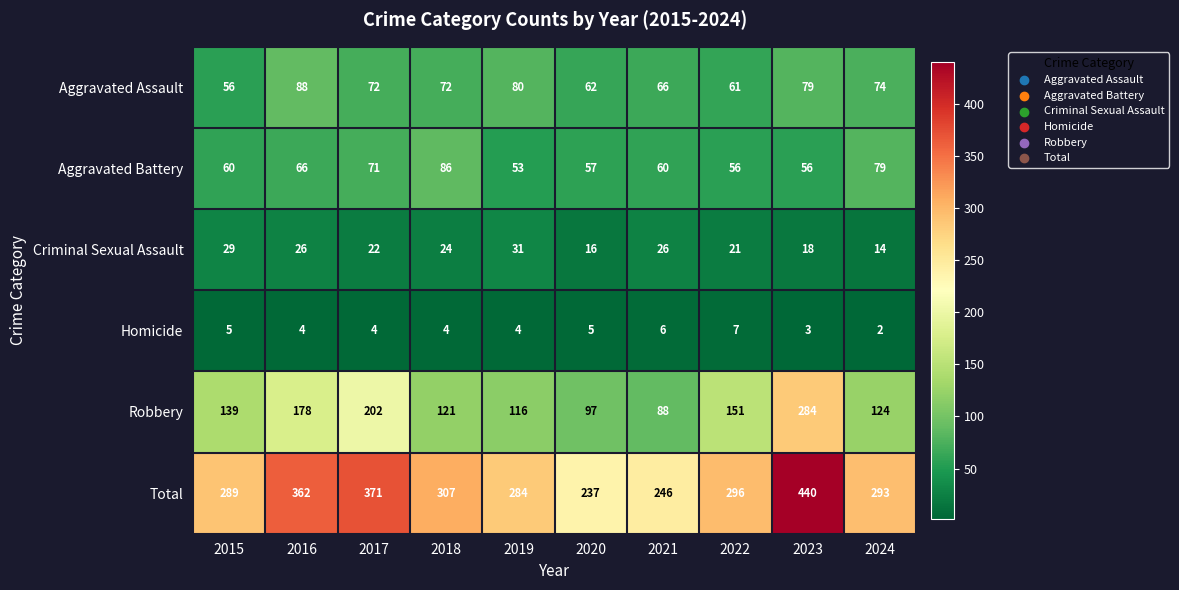

True or false: Total has a value of 289 at 2015.

True